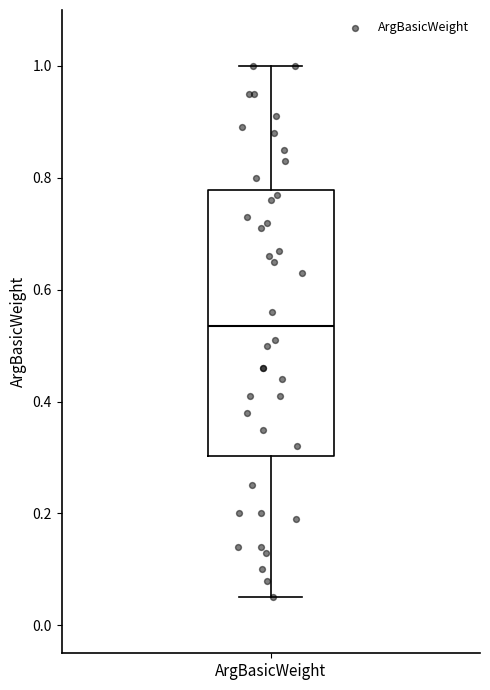

Transcribe this box plot: give where the median line is, the range the box spans, and where the two whiskers end, as read against the y-axis. The values are not printed on the chart, so give them approximately, as read against the axis.

median 0.54, box 0.30 to 0.78, whiskers 0.06 to 1.00